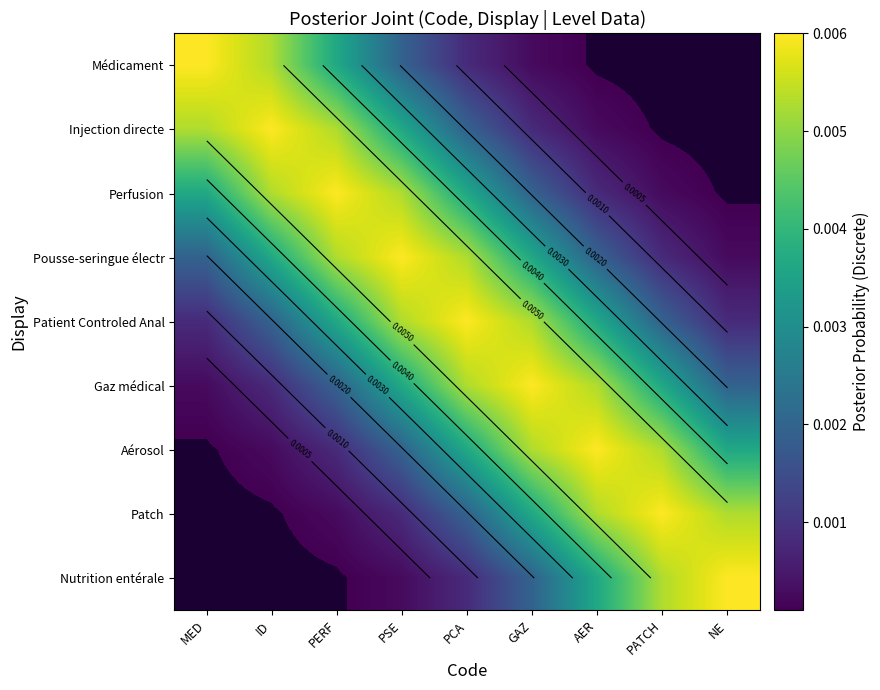

Which has a higher value, AER or PERF?

PERF